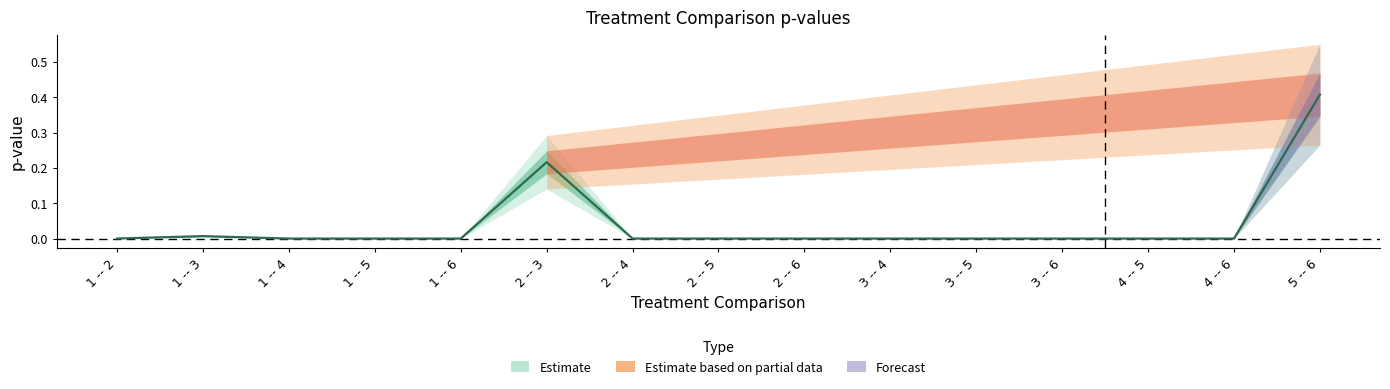

What is the label of the 15th point from the left?

5 -- 6